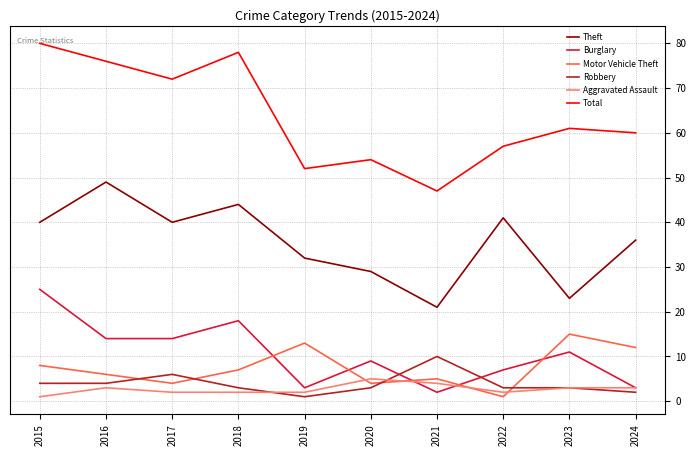

Where is Theft nearest to the value 35?

2024